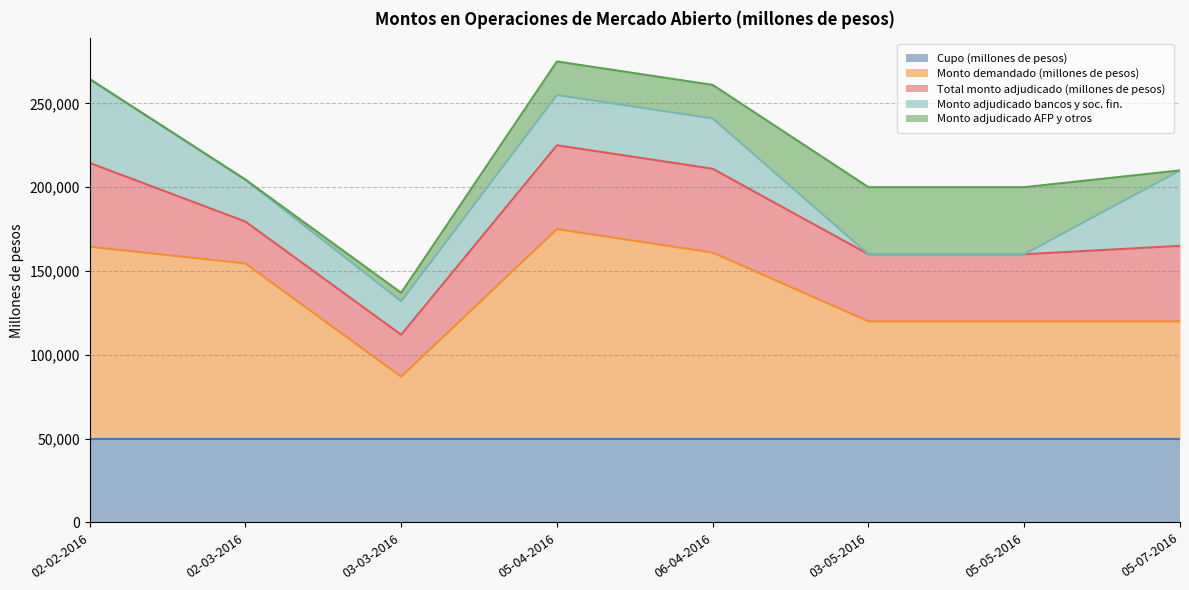

Reading right to left, transcribe all the data shown in this chart.

Cupo (millones de pesos): 50000	50000	50000	50000	50000	50000	50000	50000
Monto demandado (millones de pesos): 70000	70000	70000	111000	125000	37000	104500	114500
Total monto adjudicado (millones de pesos): 45000	40000	40000	50000	50000	25000	25000	50000
Monto adjudicado bancos y soc. fin.: 45000	0	0	30000	30000	20000	25000	50000
Monto adjudicado AFP y otros: 0	40000	40000	20000	20000	5000	0	0